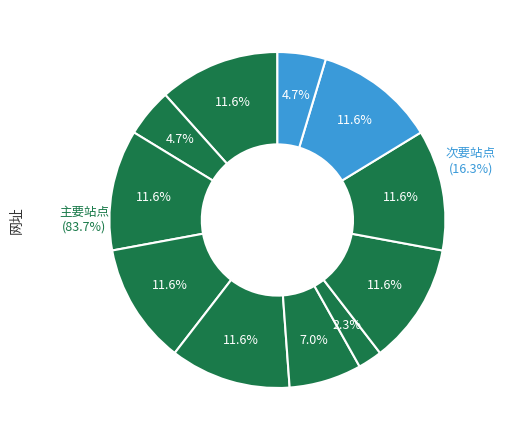

What percentage is the xxszw.net slice, to the nearest percent?

12%